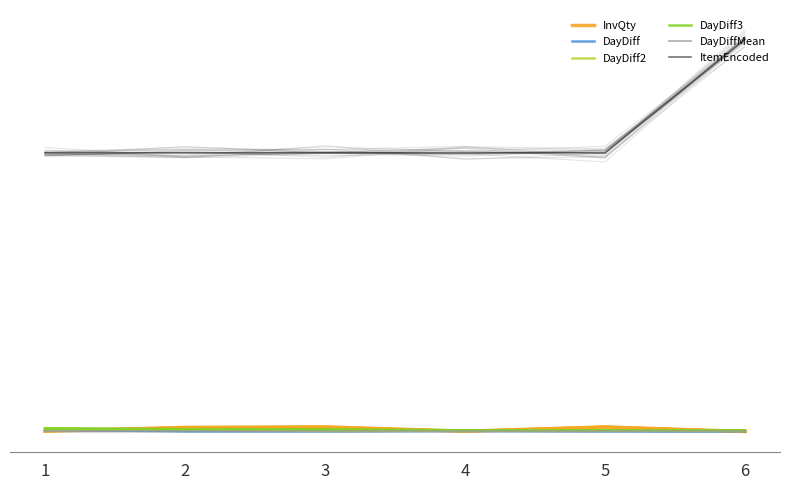

What is the difference between the maximum and minimum values in the InvQty series?

49.0